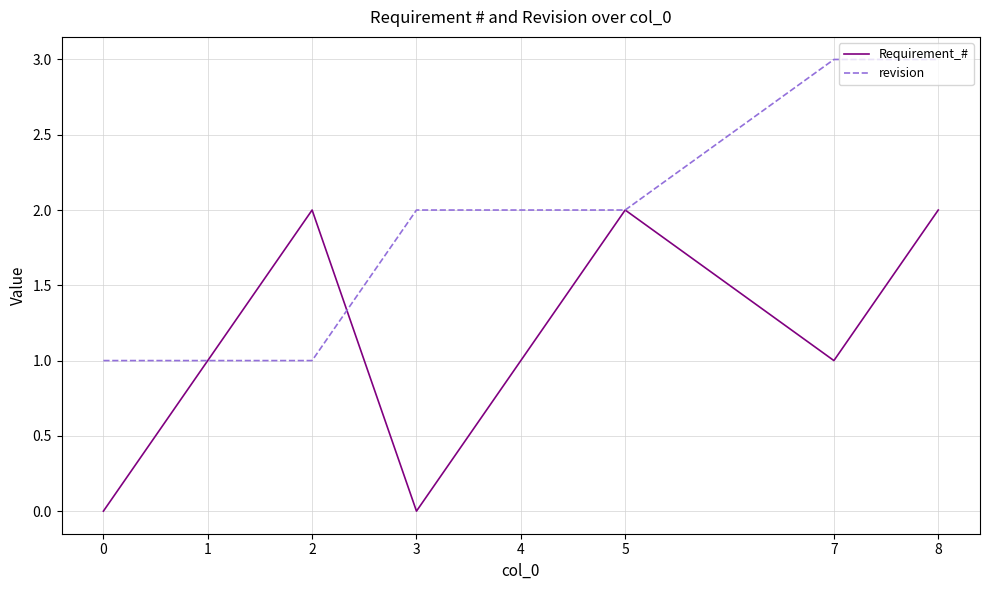

Which series has the largest total across all categories?

revision